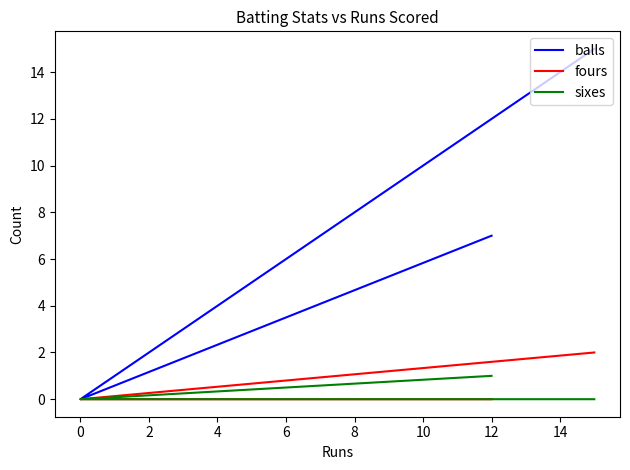

How many sixes values are between 0 and 1?

3